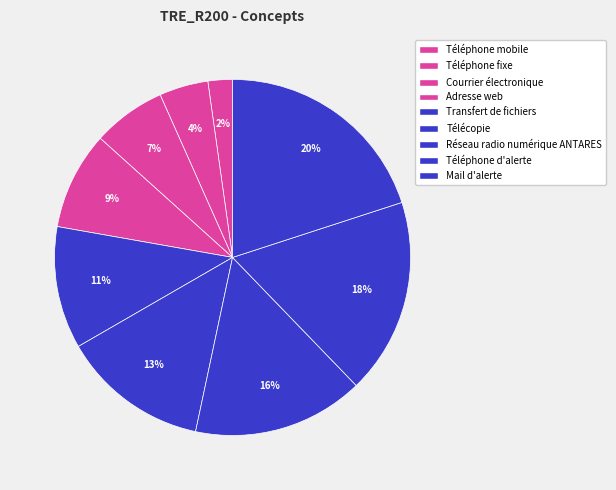

To the nearest percent, what is the average slice percentage?

11%